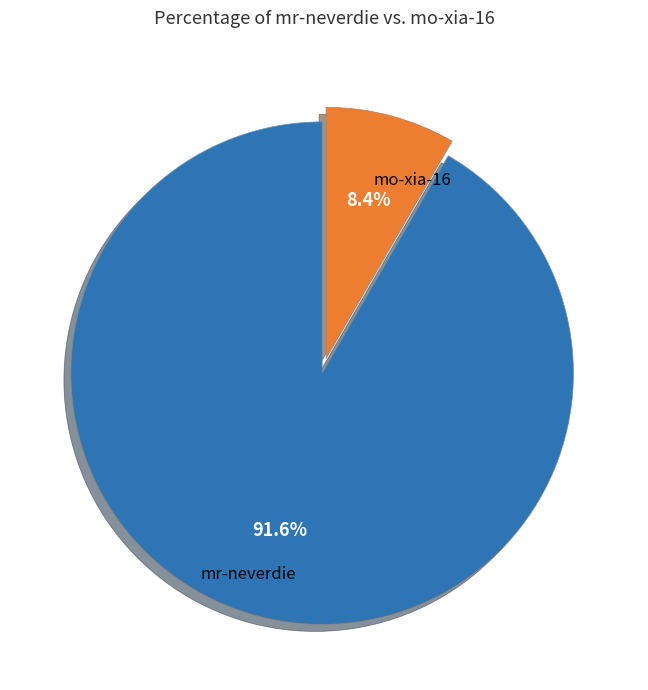

To the nearest percent, what is the combined percentage of mo-xia-16 and mr-neverdie?

100%